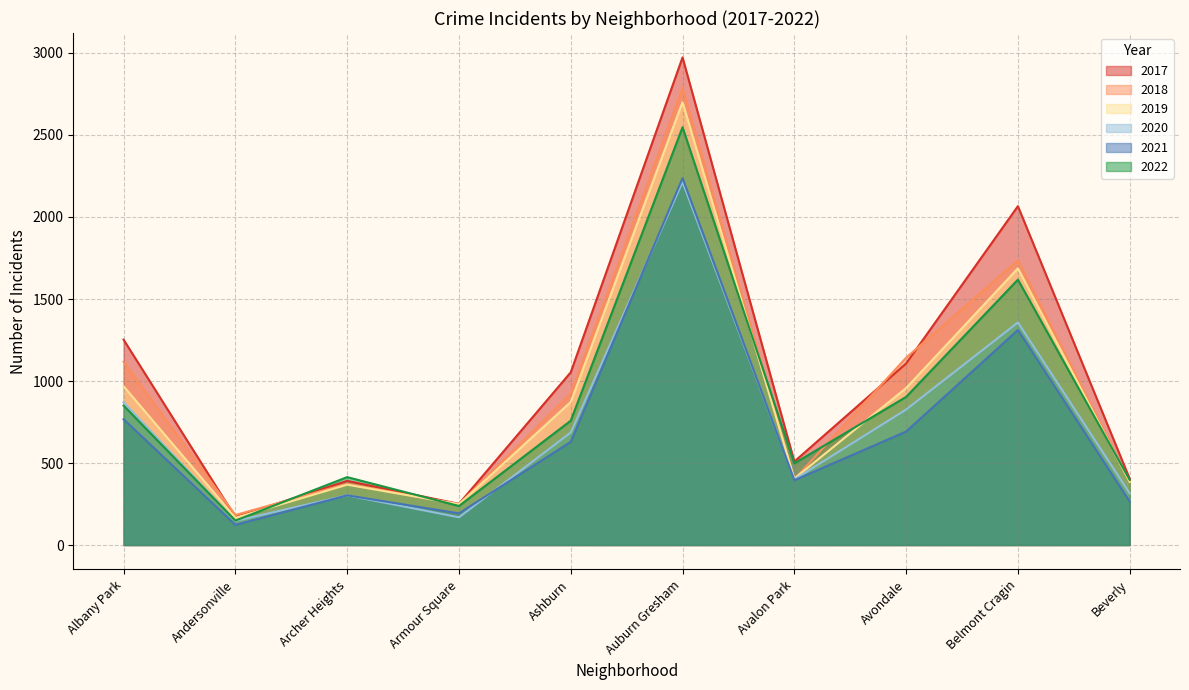

What value does the 2020 series have at Auburn Gresham, to the nearest 10?

2210